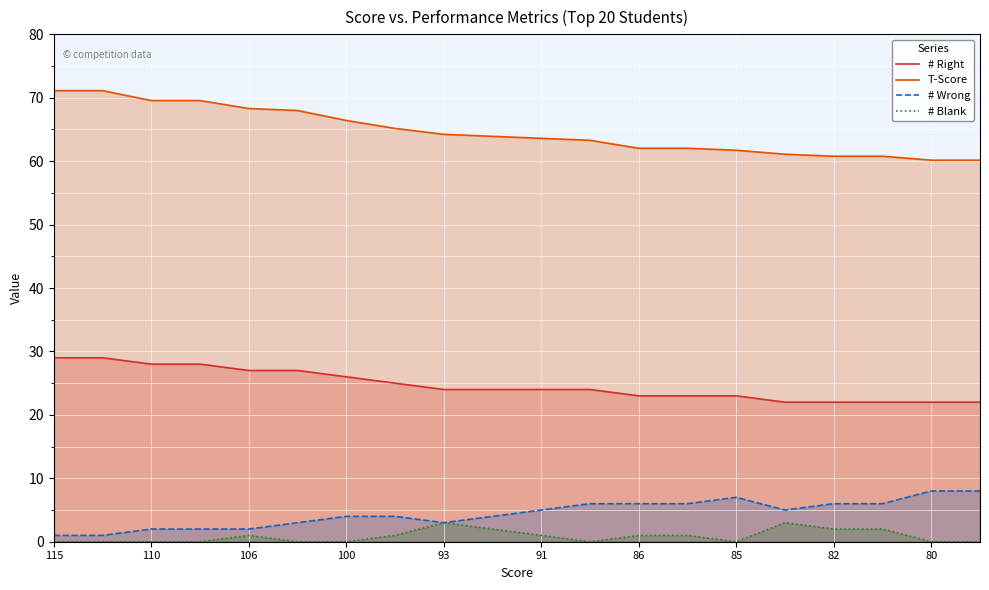

At 100, list the series in order from smallest to largest.

# Blank, # Wrong, # Right, T-Score